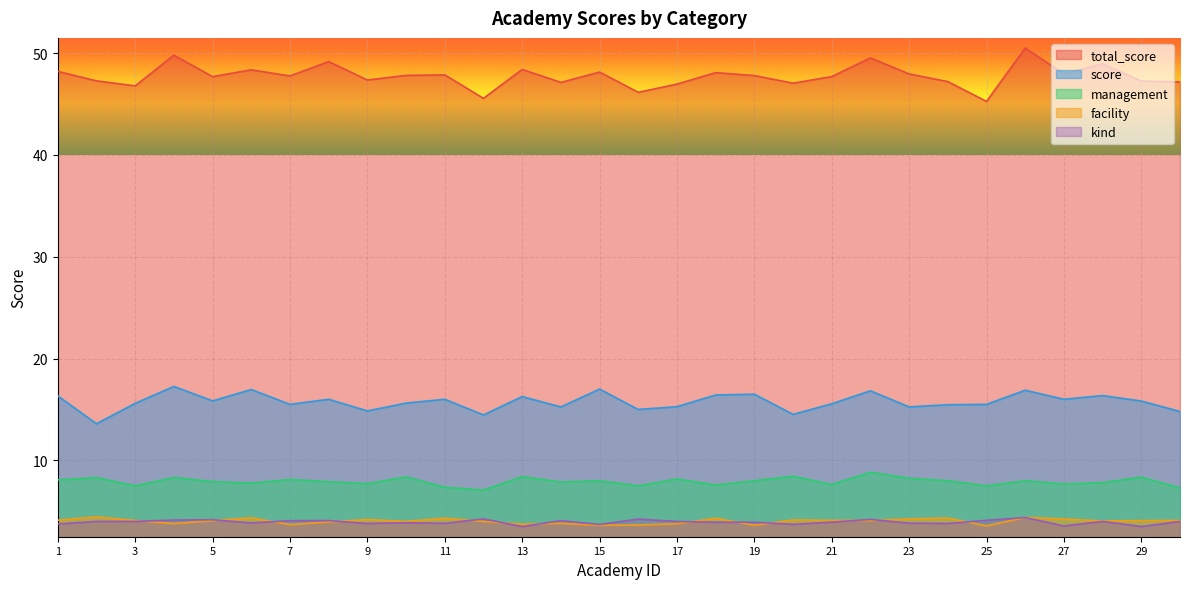

What is the sum of the kind values at 26 and 1?

8.1